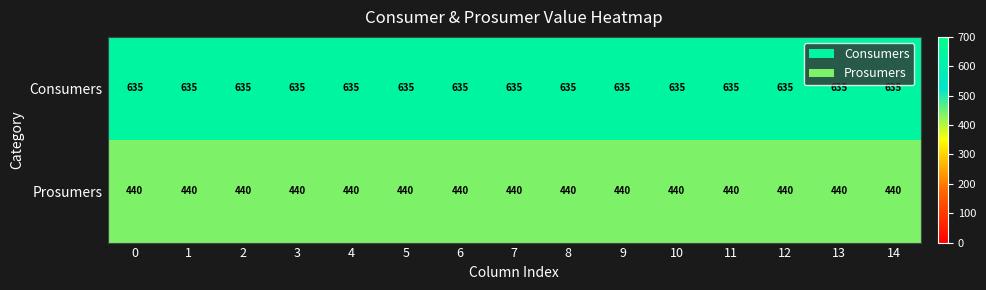

What is the smallest value displayed?

440